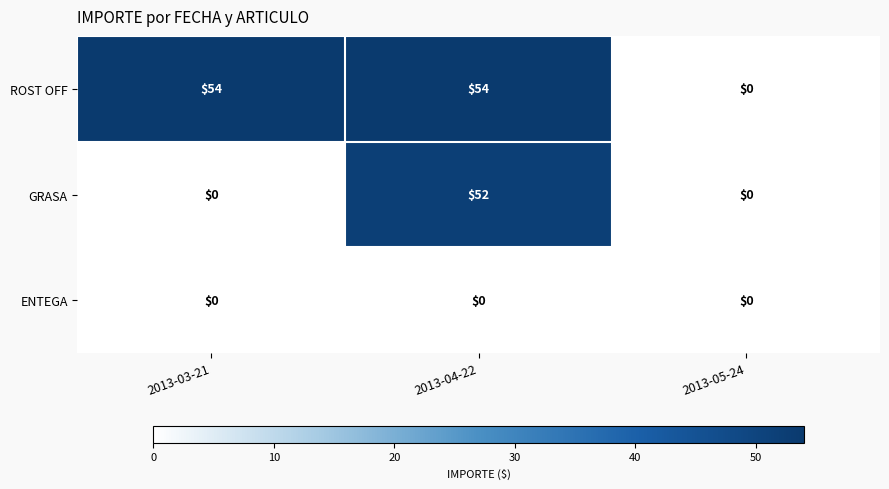

Reading left to right, what are all the values shown in this chart?

ROST OFF: 2013-03-21=54	2013-04-22=54	2013-05-24=0
GRASA: 2013-03-21=0	2013-04-22=52	2013-05-24=0
ENTEGA: 2013-03-21=0	2013-04-22=0	2013-05-24=0